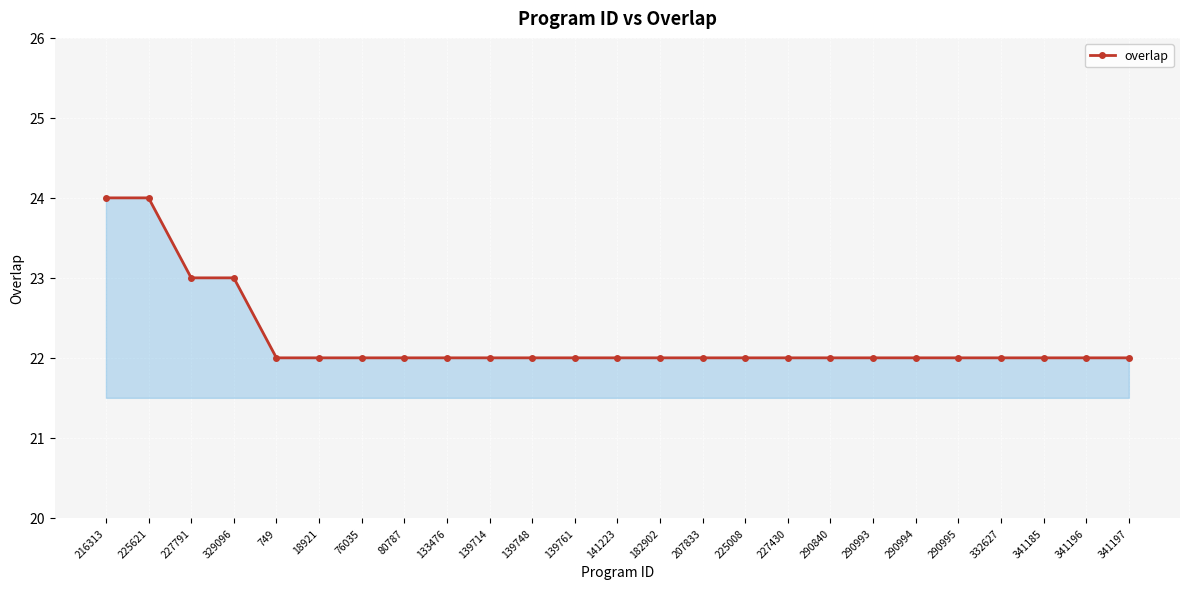

What is the label of the 17th point from the right?

133476